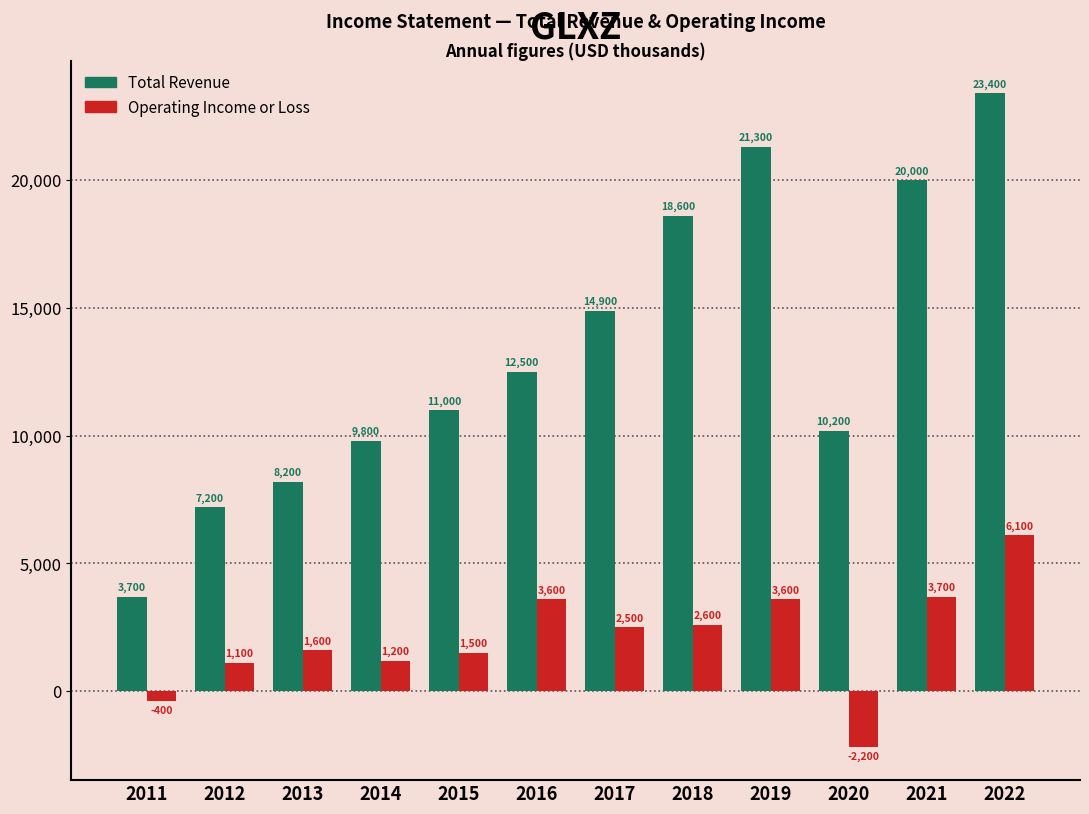

What is the value of the Total Revenue bar at the 10th from the left?

10200